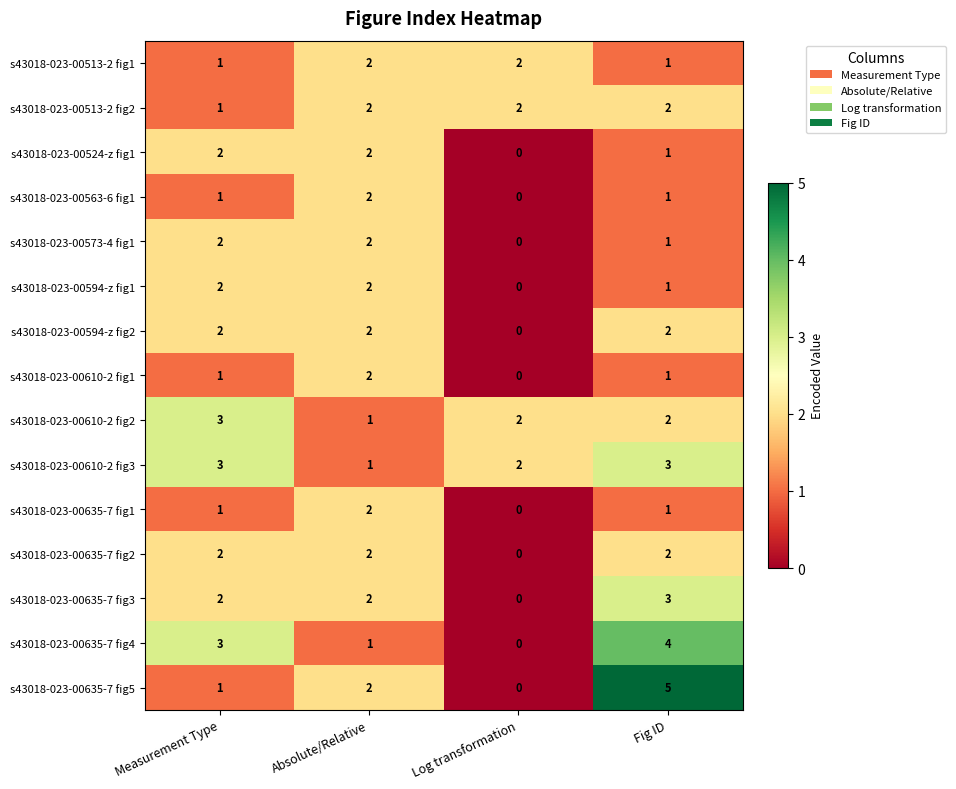

What is the sum of all s43018-023-00635-7 fig3 values?

7